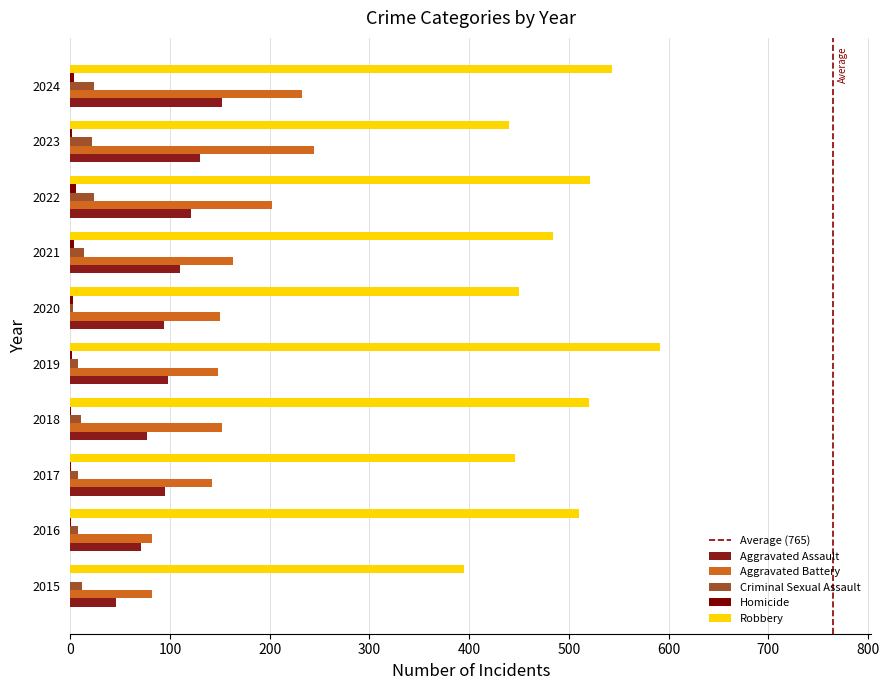

What value does the Homicide series have at 2020?

3